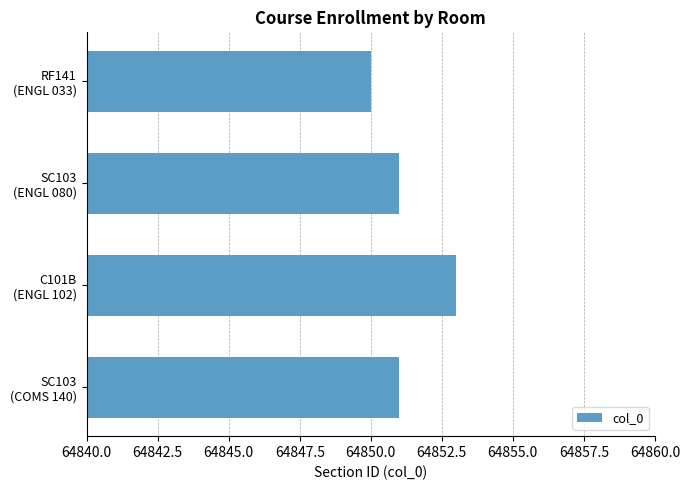

Count the number of data series in this chart.

1